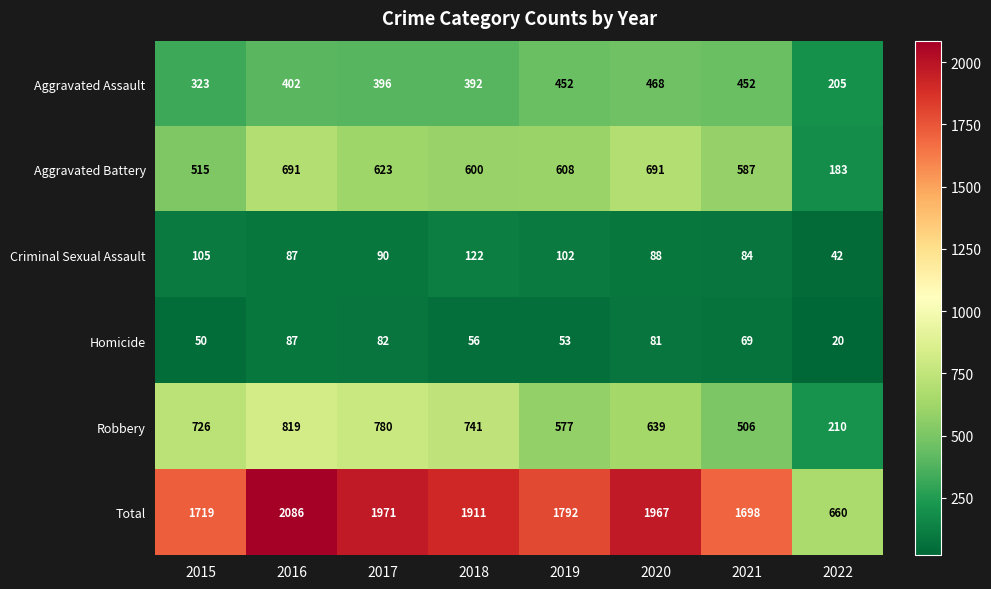

Rank the series by their maximum value, from highest to lowest.

Total, Robbery, Aggravated Battery, Aggravated Assault, Criminal Sexual Assault, Homicide